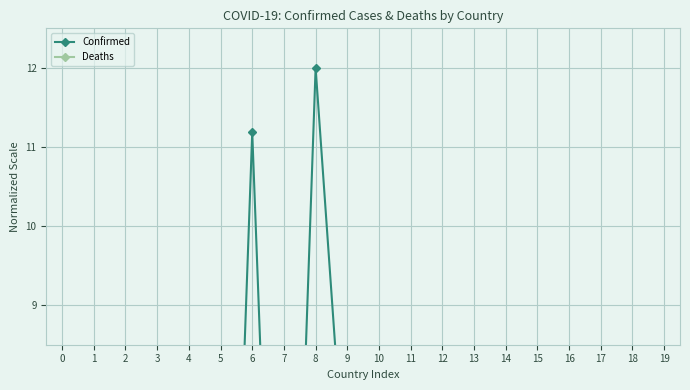

Which series has the widest spread of values?

Confirmed